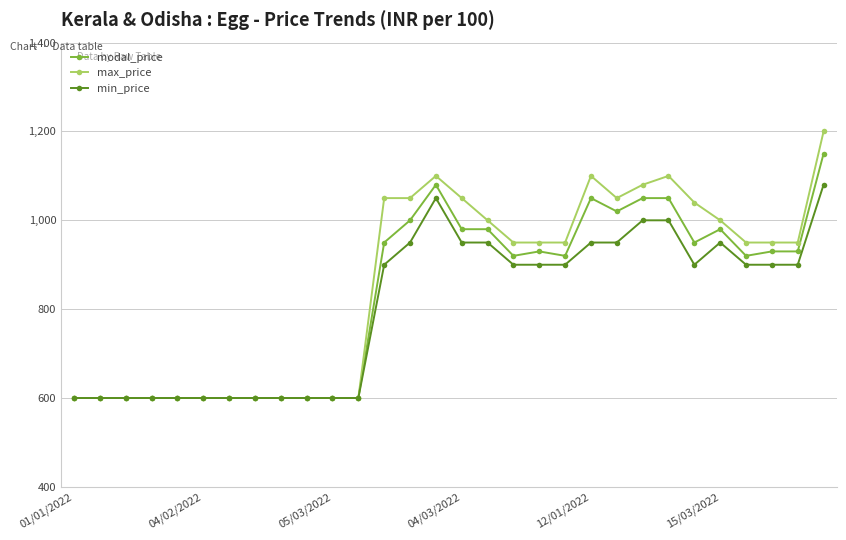

Rank the series by their maximum value, from lowest to highest.

min_price, modal_price, max_price